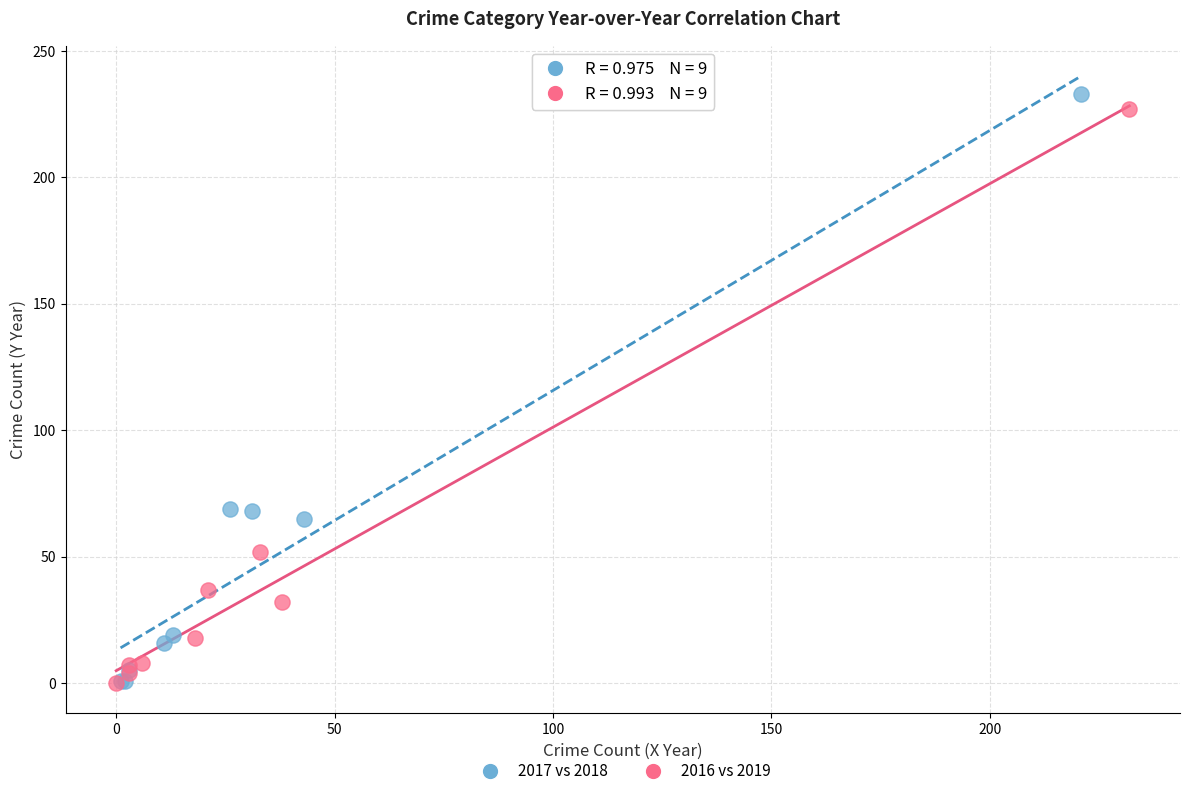

Which series has the largest Y range (max minus min)?

2017 vs 2018